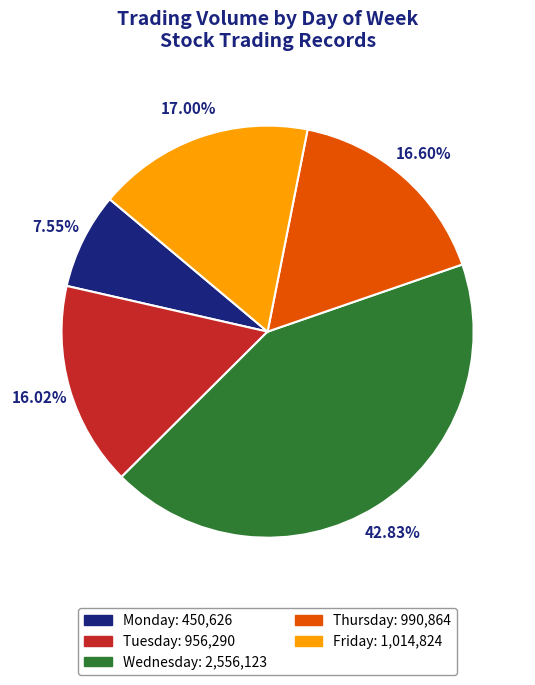

The Monday slice represents 38% of the pie. True or false?

False